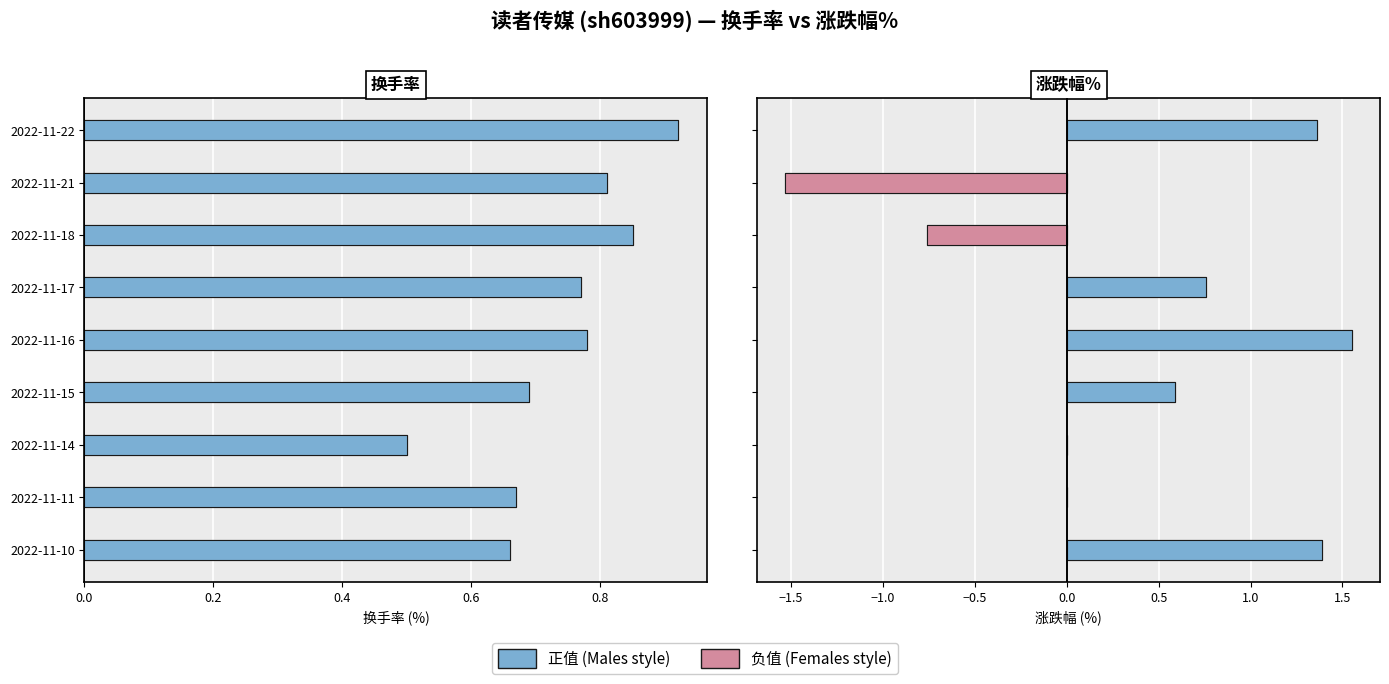

The value of 换手率 at 2022-11-15 is 1.1. True or false?

False